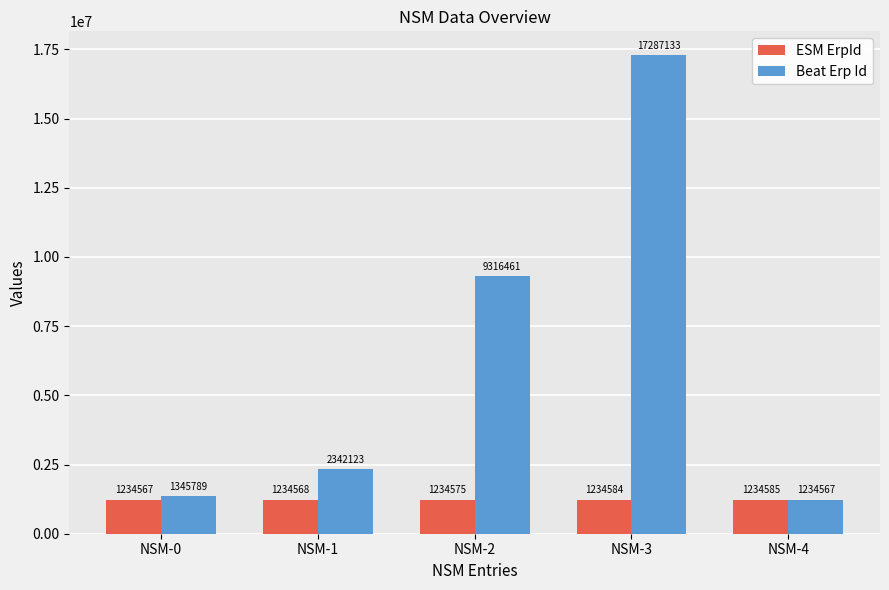

Is it true that Beat Erp Id equals 3060489 at NSM-1?

False